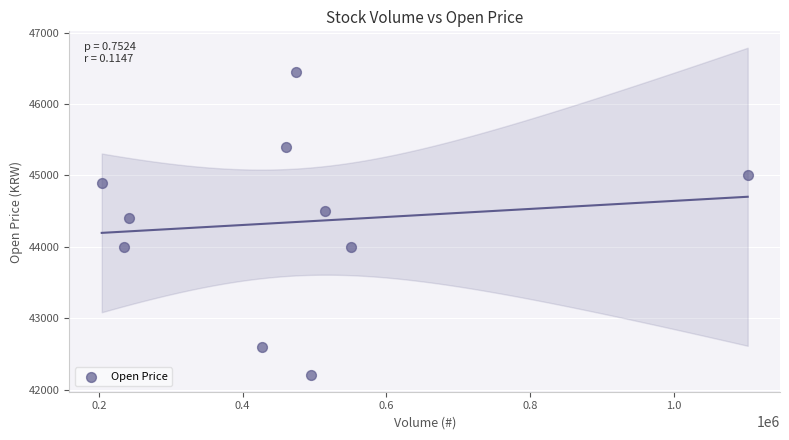

What is the range of X values (max minus min)?

898740